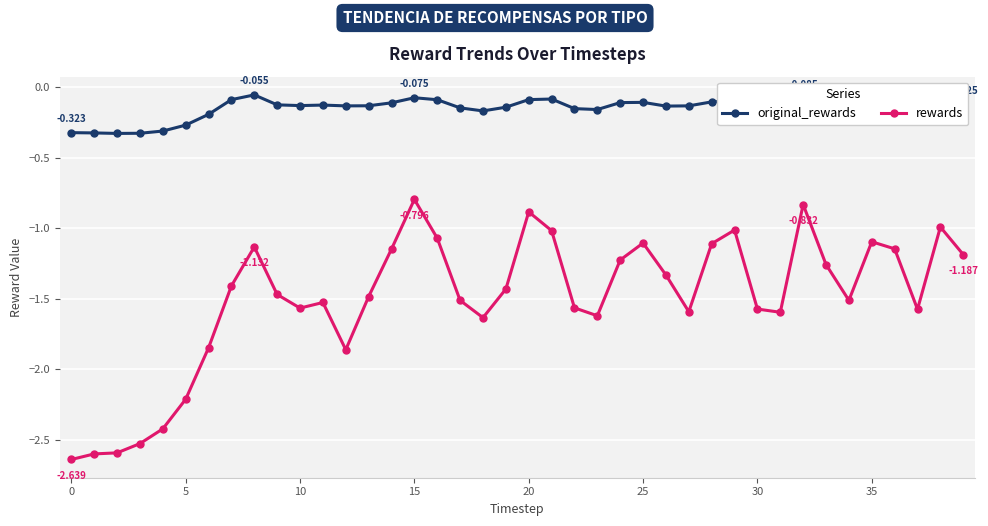

Which series has the widest spread of values?

rewards